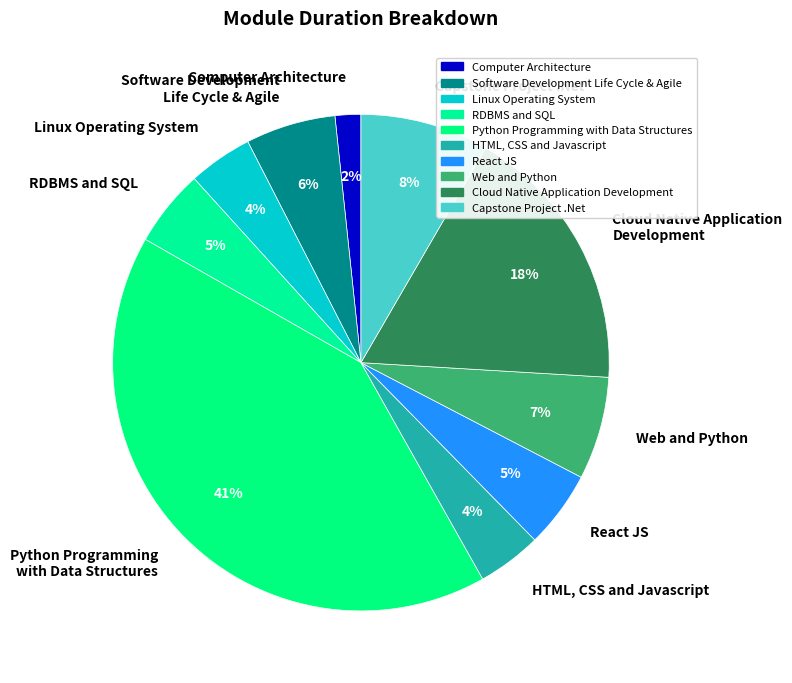

Approximately how many times larger is the value at Software Development Life Cycle & Agile compared to Cloud Native Application Development?

0.3